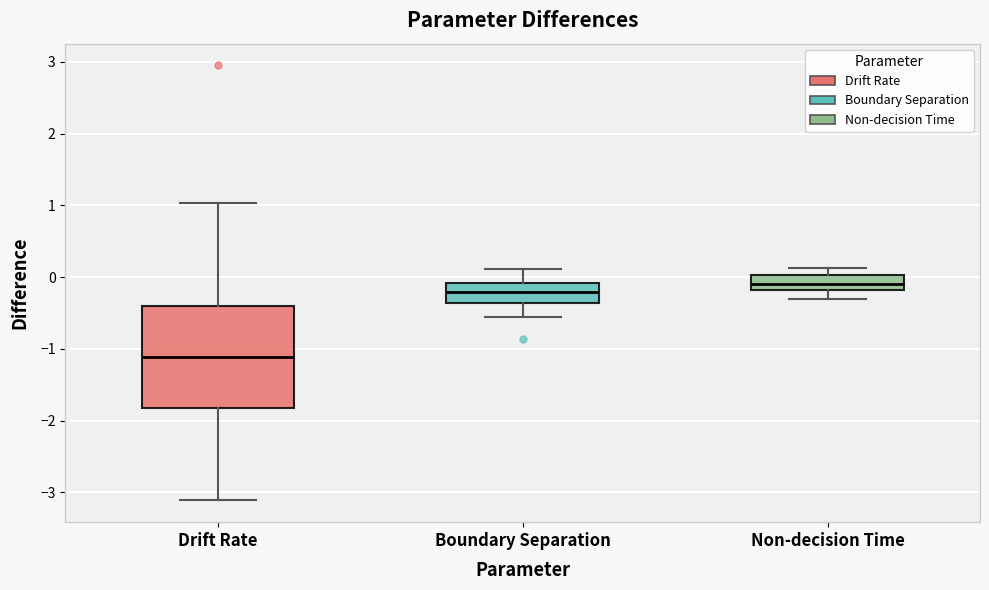

Comparing the boxes themselves (not the whiskers), which one is the tallest?

Drift Rate